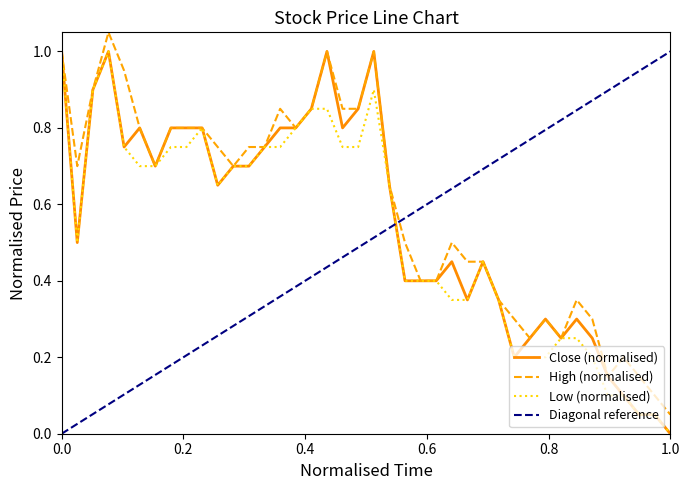

At which label does High (normalised) reach its minimum?

1.0